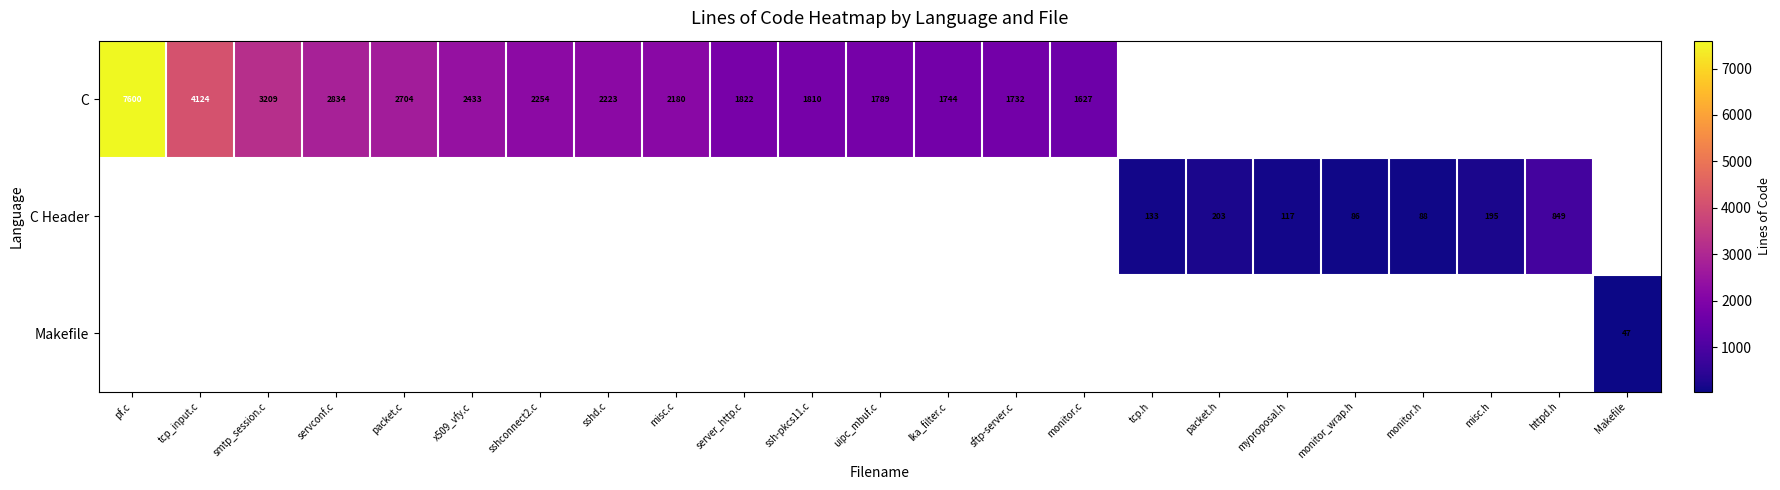

The C Header series shows 86 at monitor_wrap.h. True or false?

True